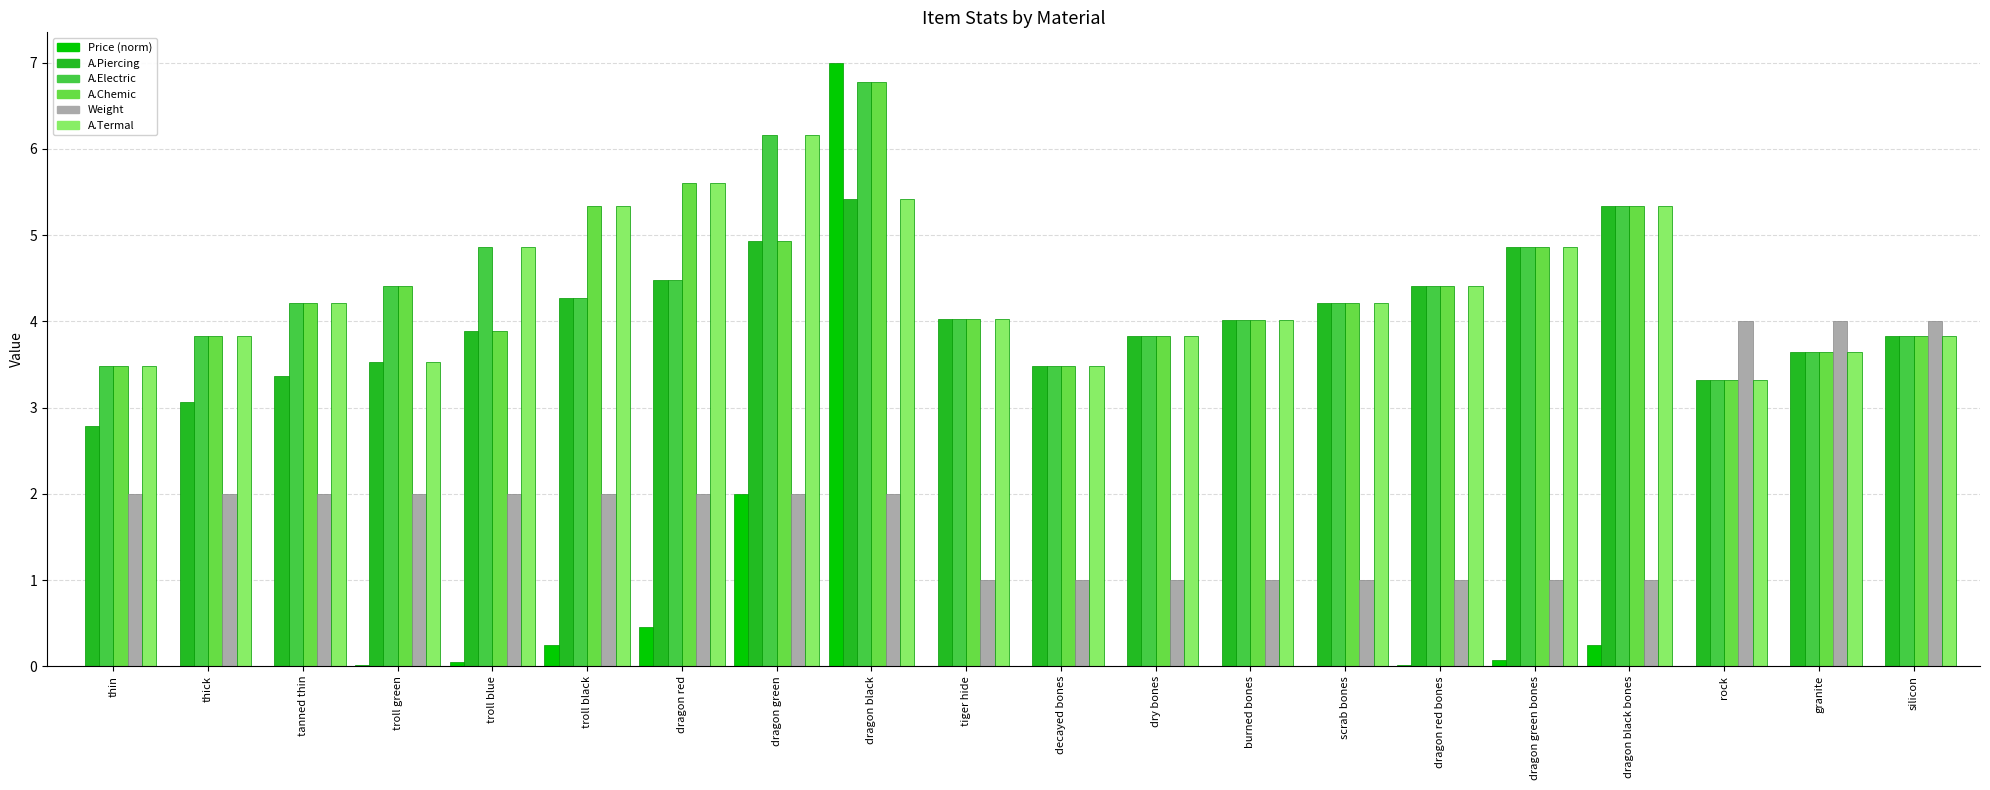

At how many categories does at least one series exceed 1?

20